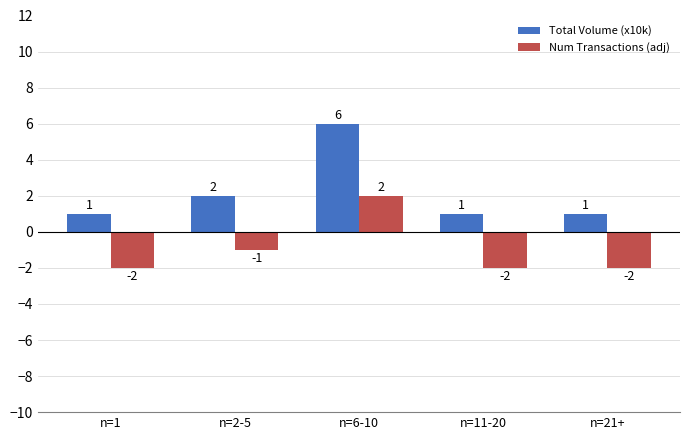

Which series has the largest total across all categories?

Total Volume (x10k)